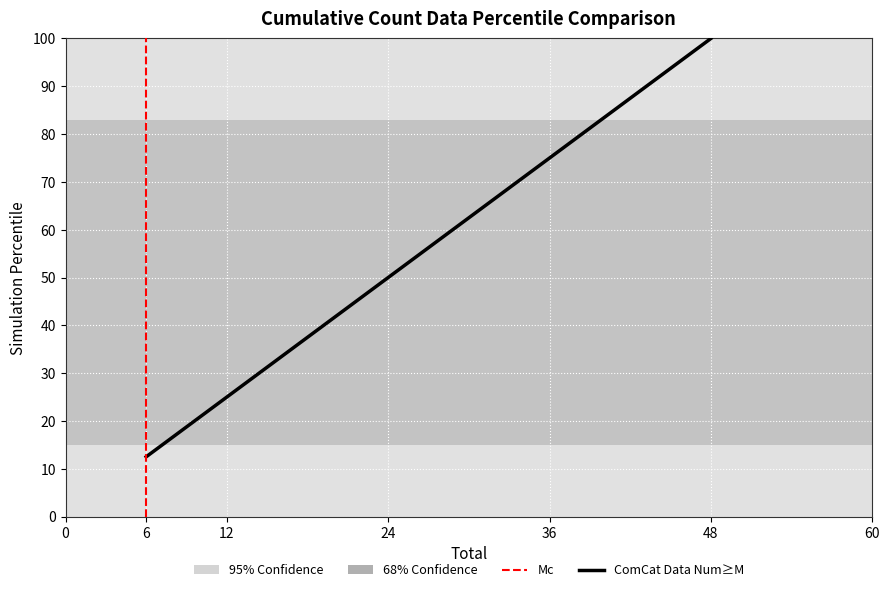

True or false: there are more than 2 points higher than both neighbors.

False